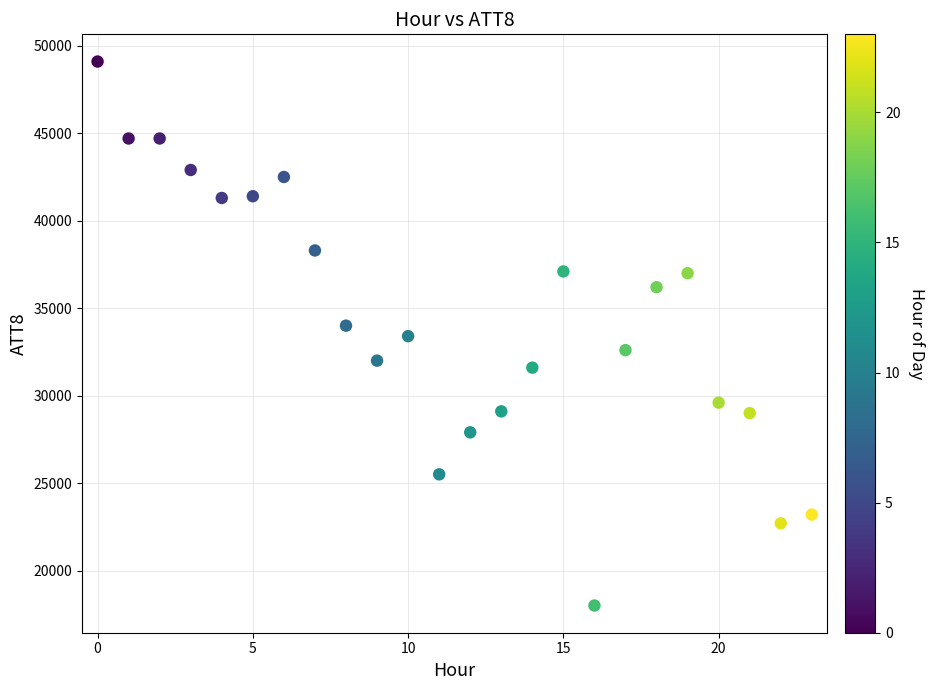

What is the range of Y values (max minus min)?

31100